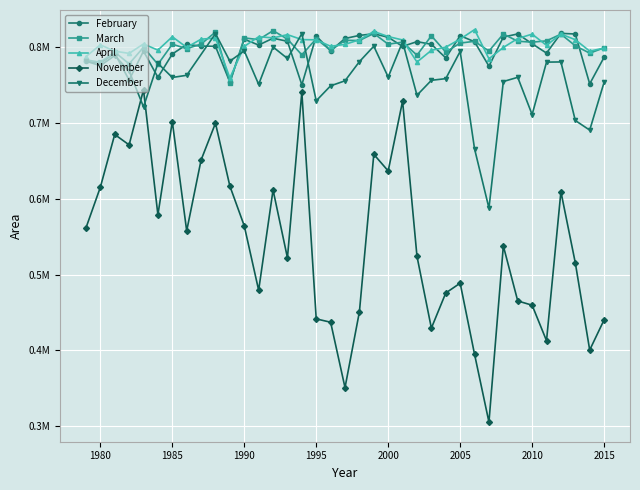

True or false: November and April intersect in this chart.

False